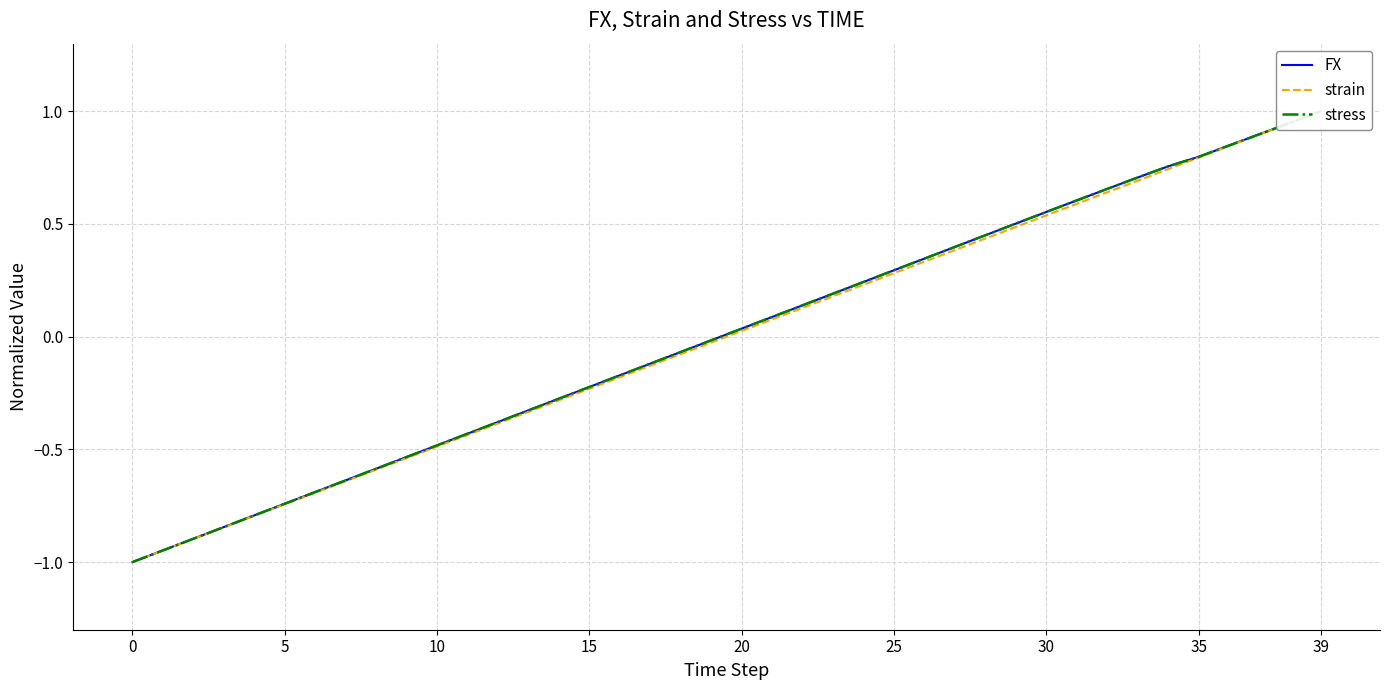

At 14, list the series in order from largest to smallest.

FX, stress, strain